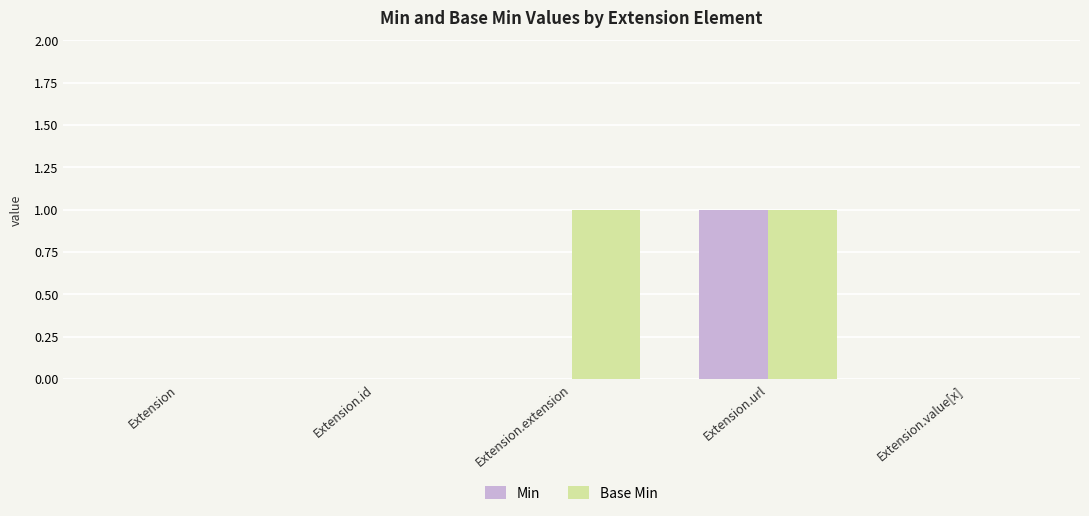

Which series has the largest total across all categories?

Base Min